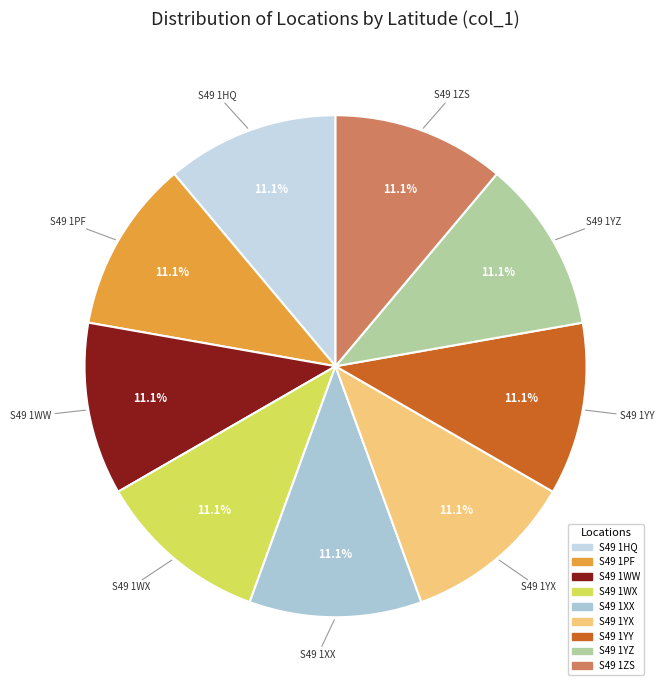

Does S49 1WW represent more than half of the total?

No